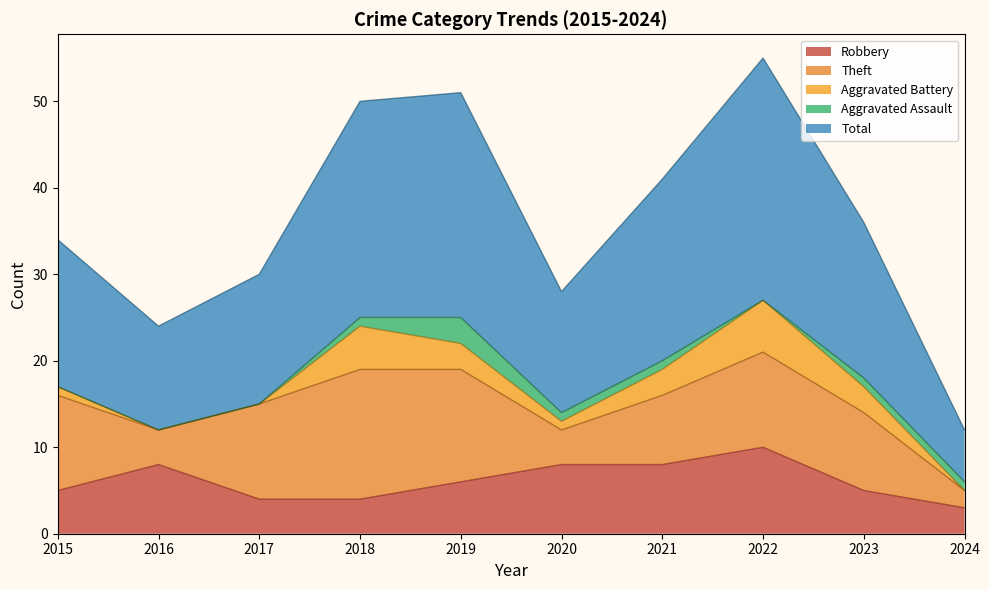

How many lines are shown in the chart?

5